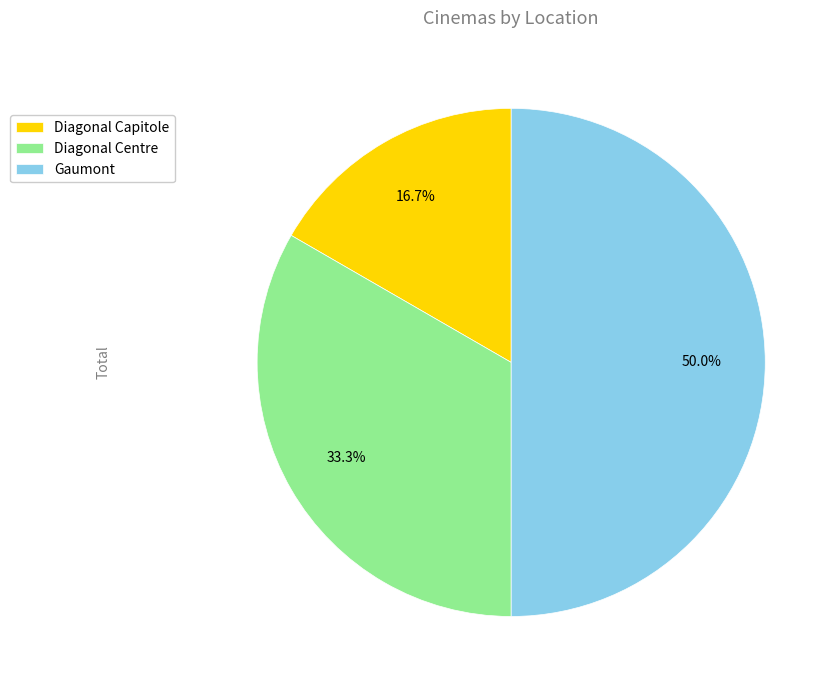

What is the total percentage of Gaumont and Diagonal Centre?

83.3%